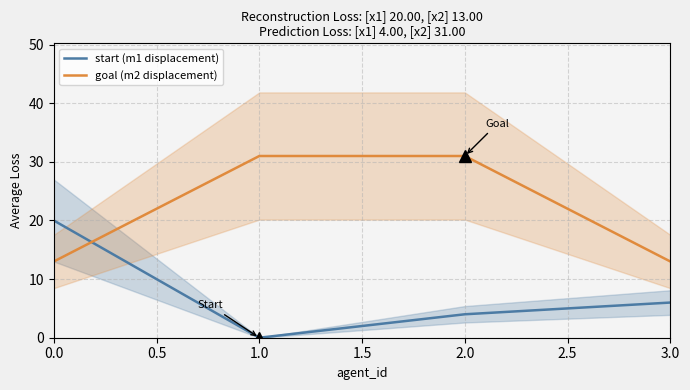

How many lines are shown in the chart?

2